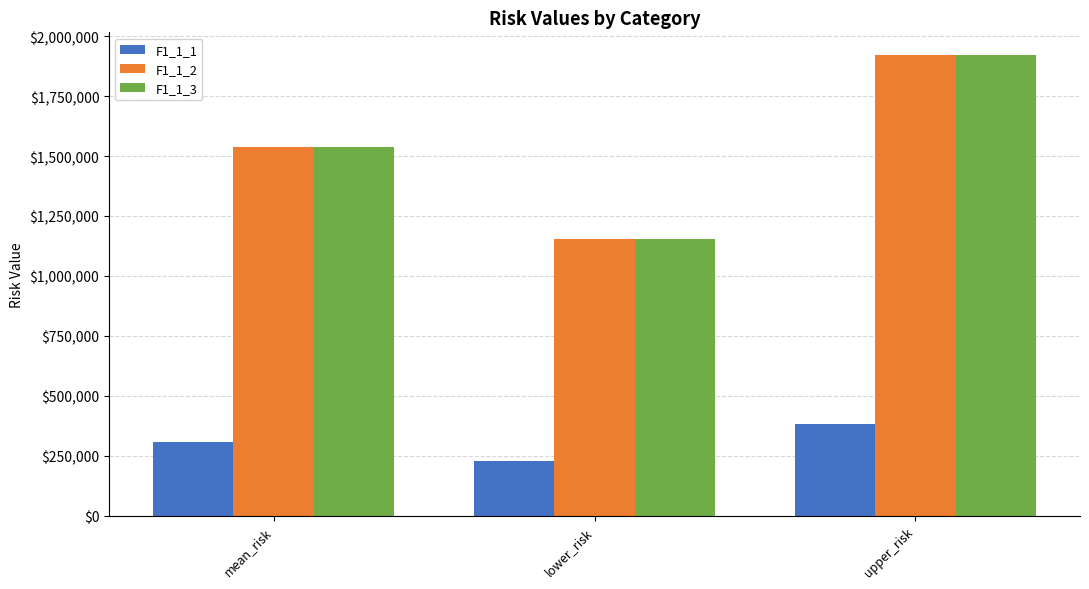

List the labels in order of F1_1_2 value, smallest first.

lower_risk, mean_risk, upper_risk